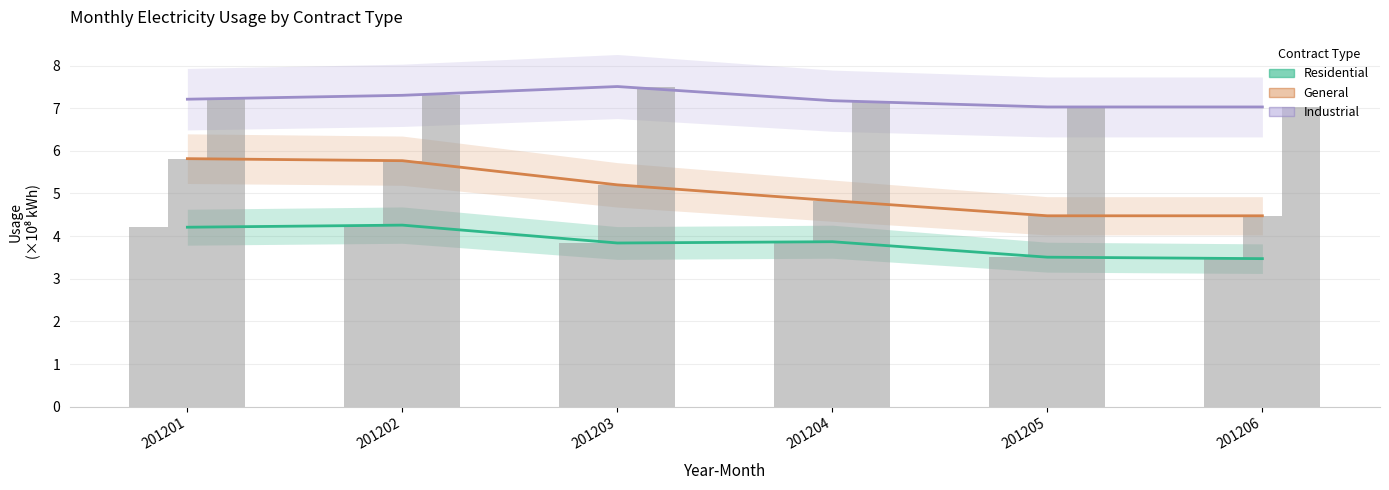

At how many categories does at least one series exceed 5?

6